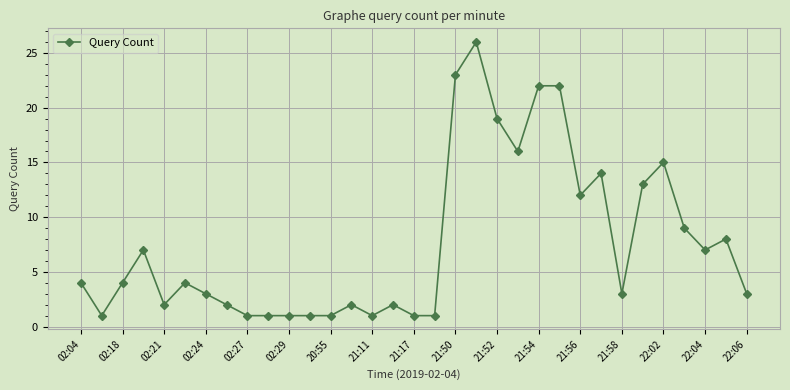

True or false: there are more than 0 points higher than both neighbors.

True